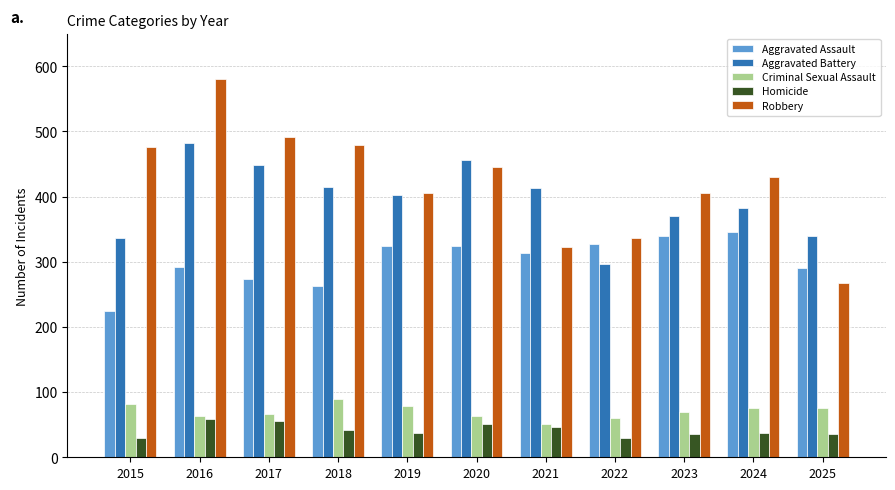

Rank the series by their maximum value, from lowest to highest.

Homicide, Criminal Sexual Assault, Aggravated Assault, Aggravated Battery, Robbery